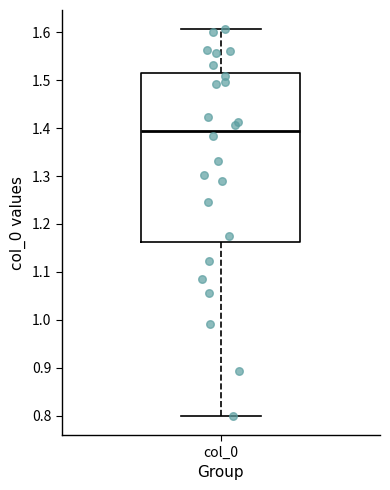

Transcribe this box plot: give where the median line is, the range the box spans, and where the two whiskers end, as read against the y-axis. The values are not printed on the chart, so give them approximately, as read against the axis.

median 1.39, box 1.16 to 1.51, whiskers 0.80 to 1.61